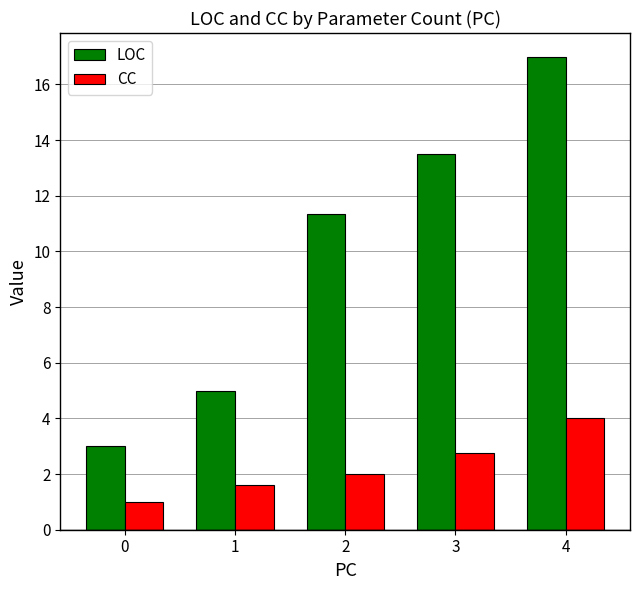

Which category has the highest value in the LOC series?

4